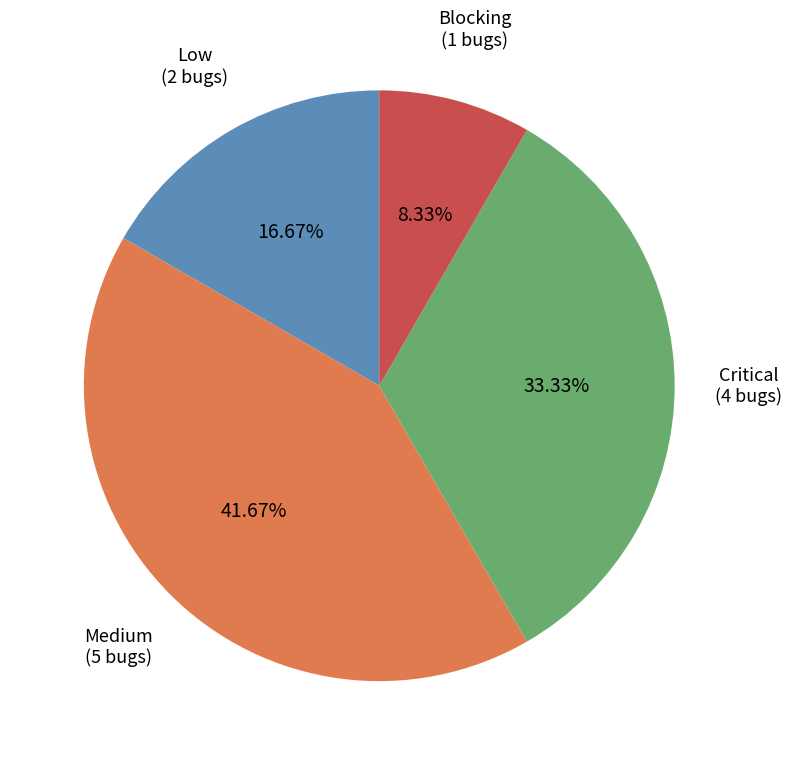

Rank the categories by value from highest to lowest.

Medium, Critical, Low, Blocking